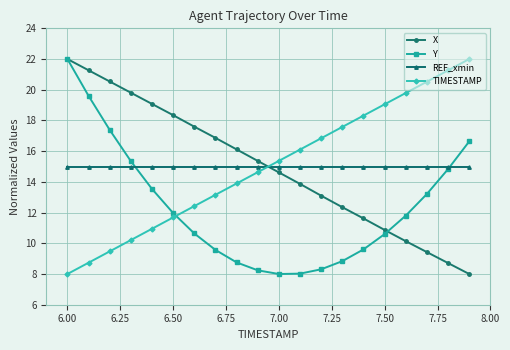

What is the greatest value displayed?

22.0